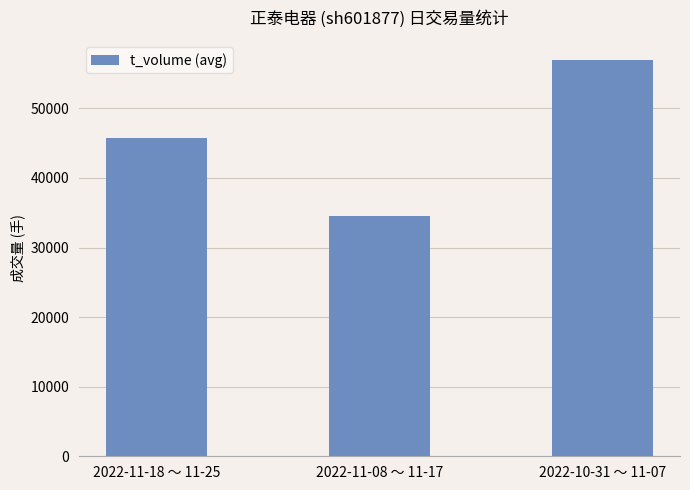

What is the approximate value at 2022-11-18 ～ 11-25, to the nearest 10?

45810